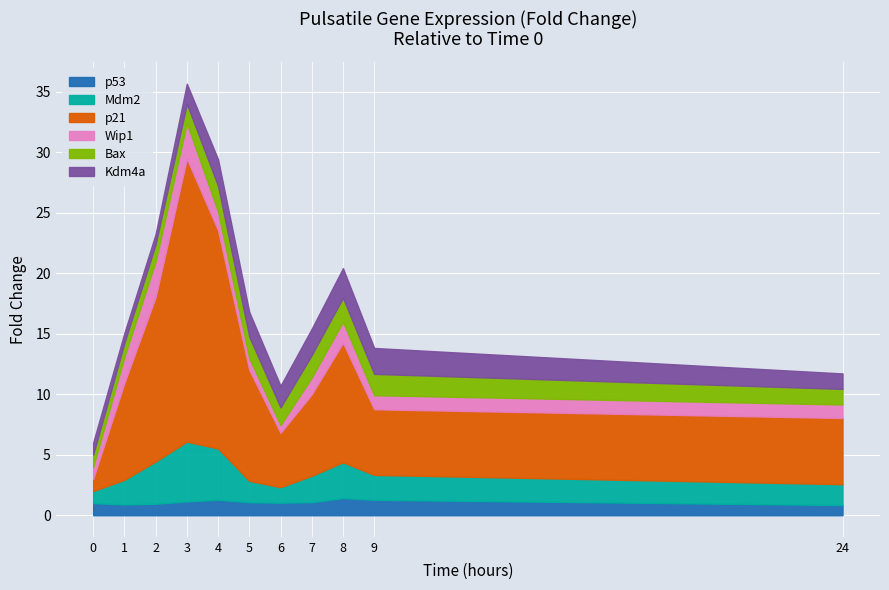

Which has a higher value, 4 or 1?

4